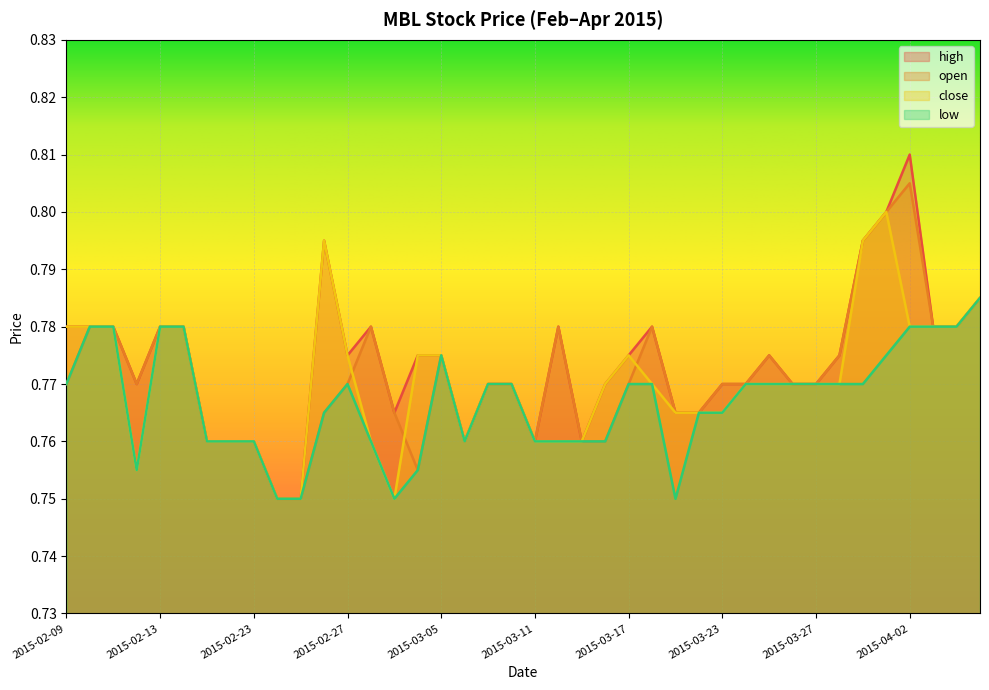

Is it true that close equals 0.8 at 2015-04-07?

True